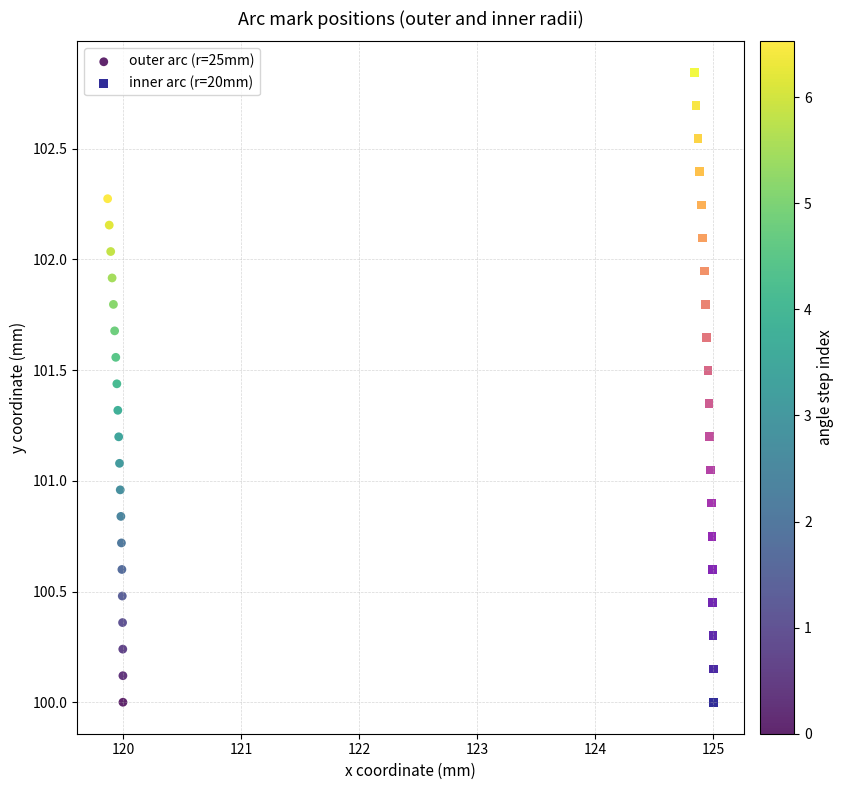

Which series contains the highest Y value?

inner arc (r=20mm)